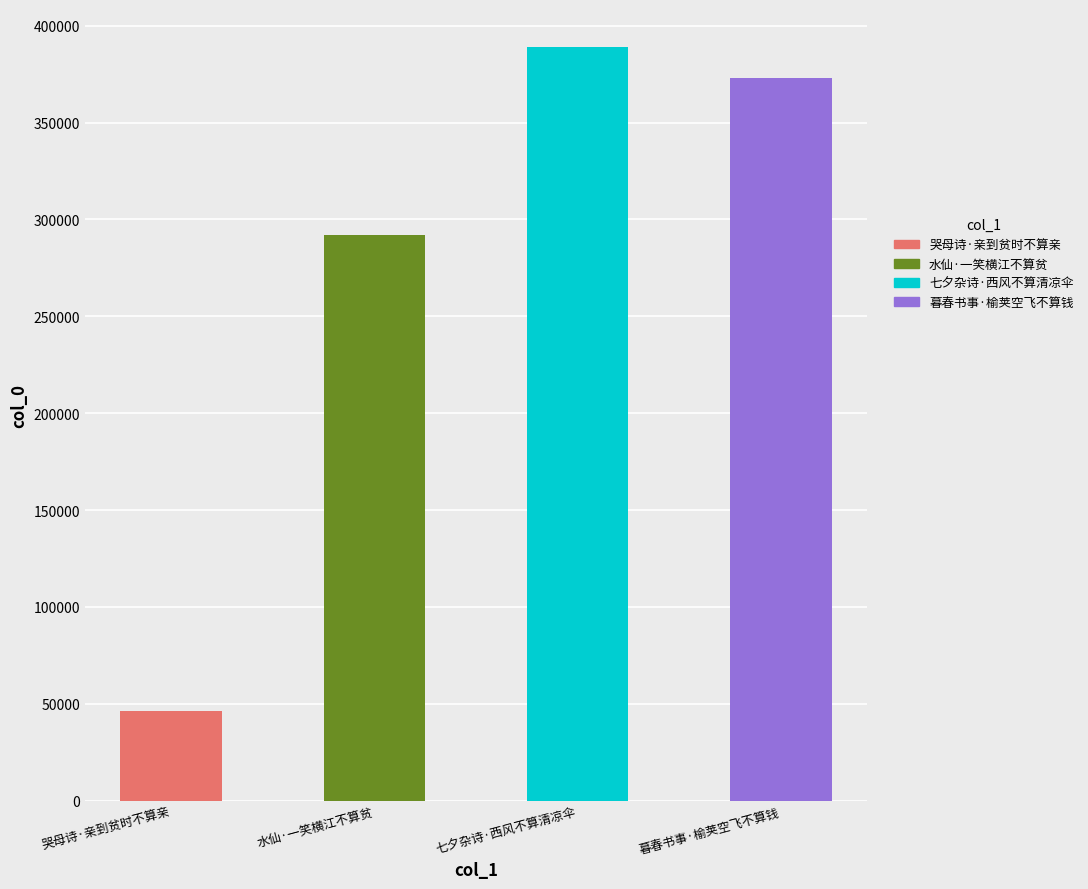

How many bars are there in total?

4